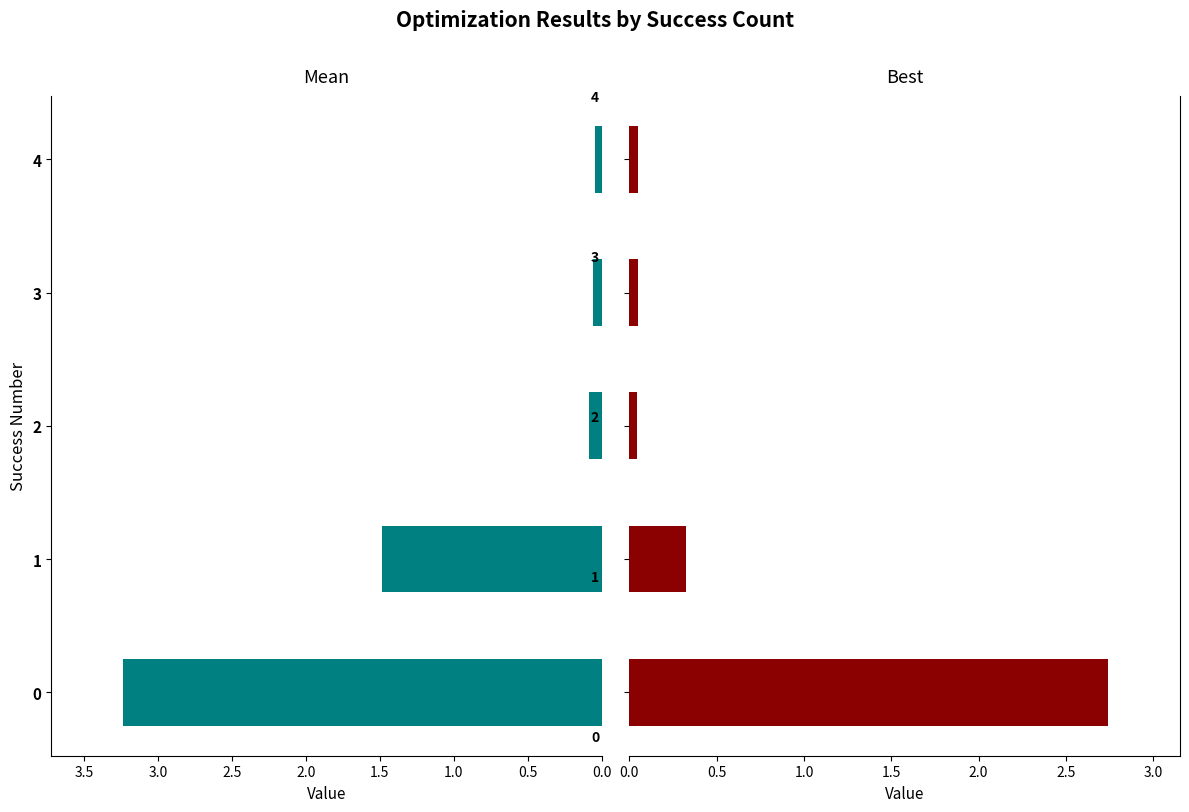

How many groups of bars are there?

5